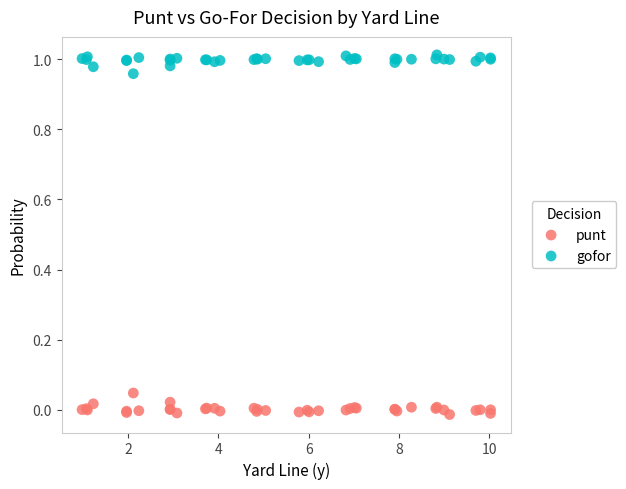

Which series reaches the minimum Y coordinate?

punt